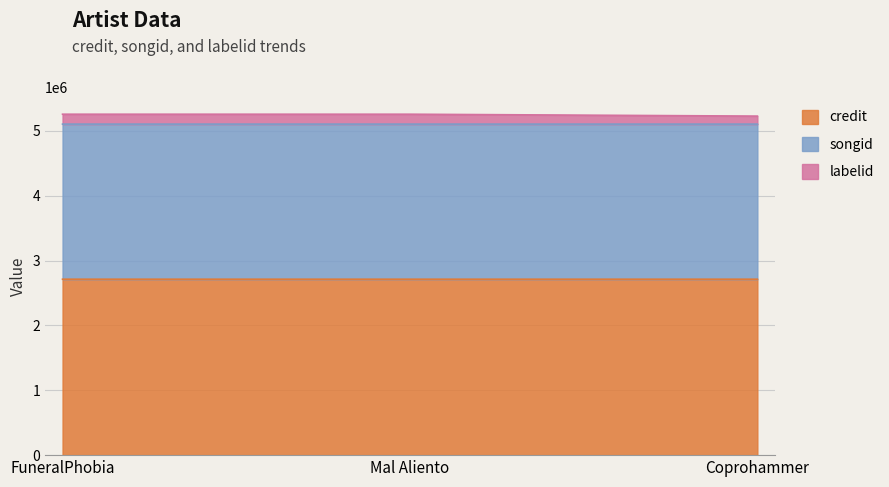

What is the difference between the songid values at FuneralPhobia and Coprohammer?

43